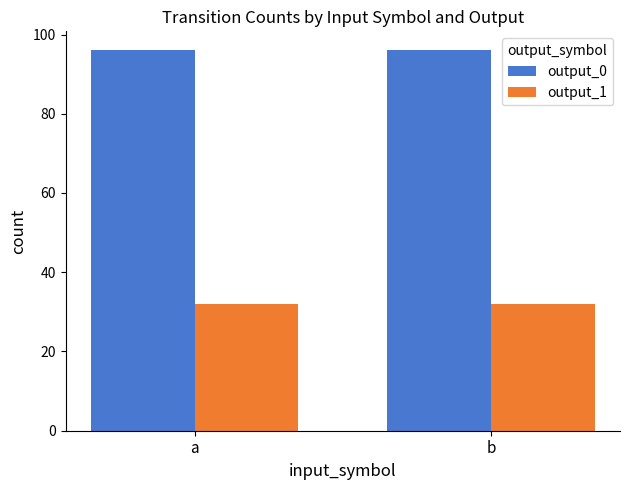

What is the difference between the highest and lowest values at b?

64